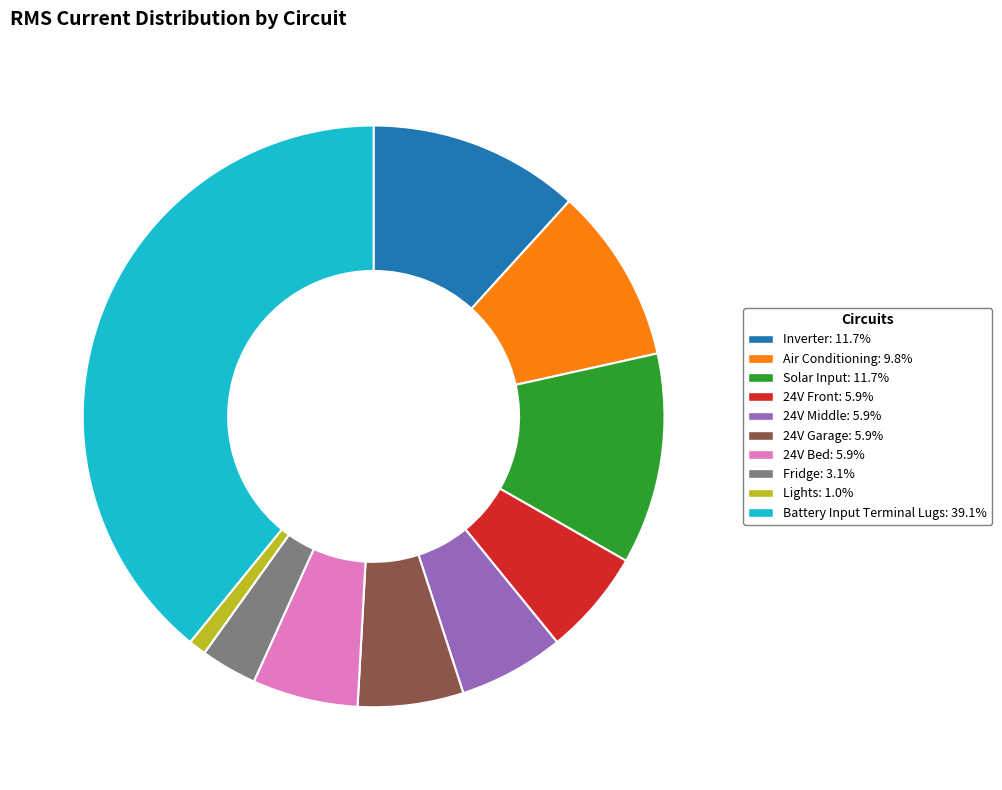

Count the number of slices in the pie.

10